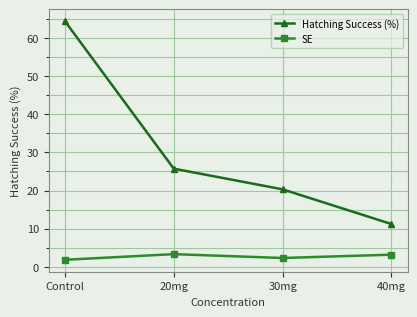

The value of SE at 30mg is 2.3. True or false?

True